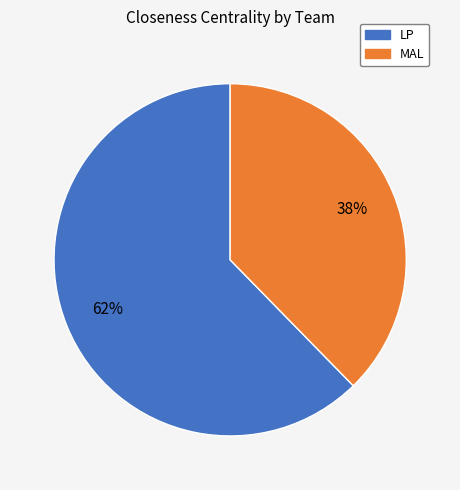

Rank the categories by value from highest to lowest.

LP, MAL